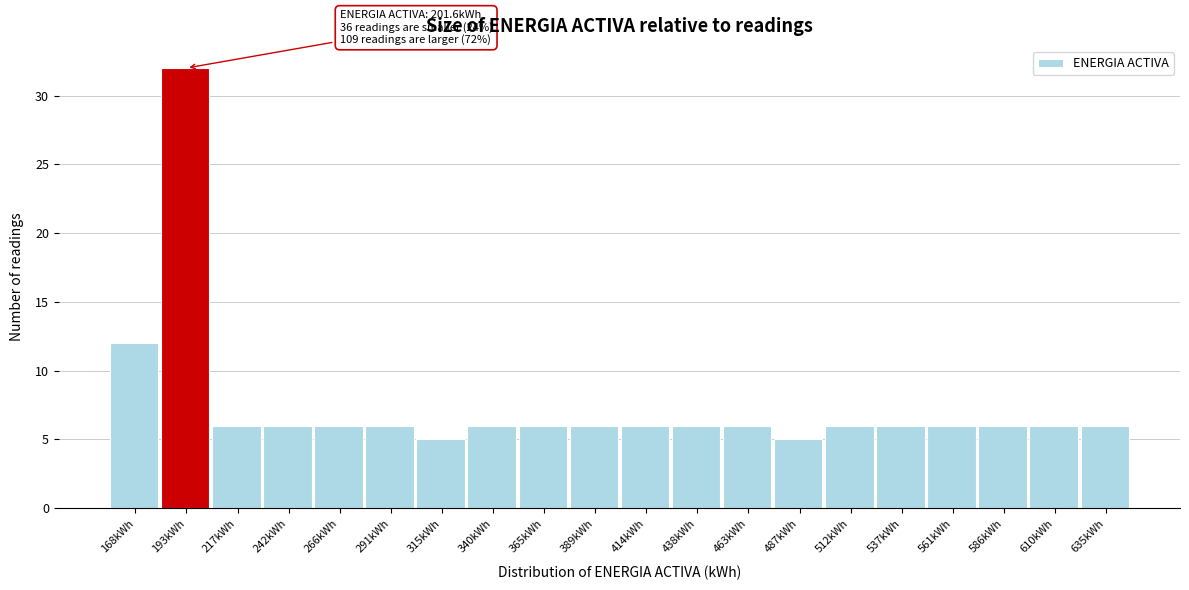

Reading right to left, what are all the values shown in this chart?

6	6	6	6	6	6	5	6	6	6	6	6	6	5	6	6	6	6	32	12